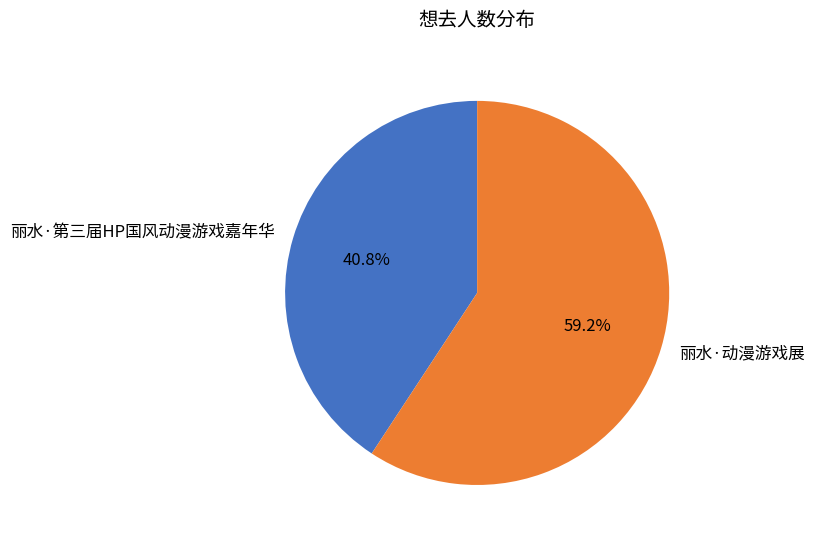

What is the ratio of the value at 丽水·动漫游戏展 to the value at 丽水·第三届HP国风动漫游戏嘉年华?

1.5